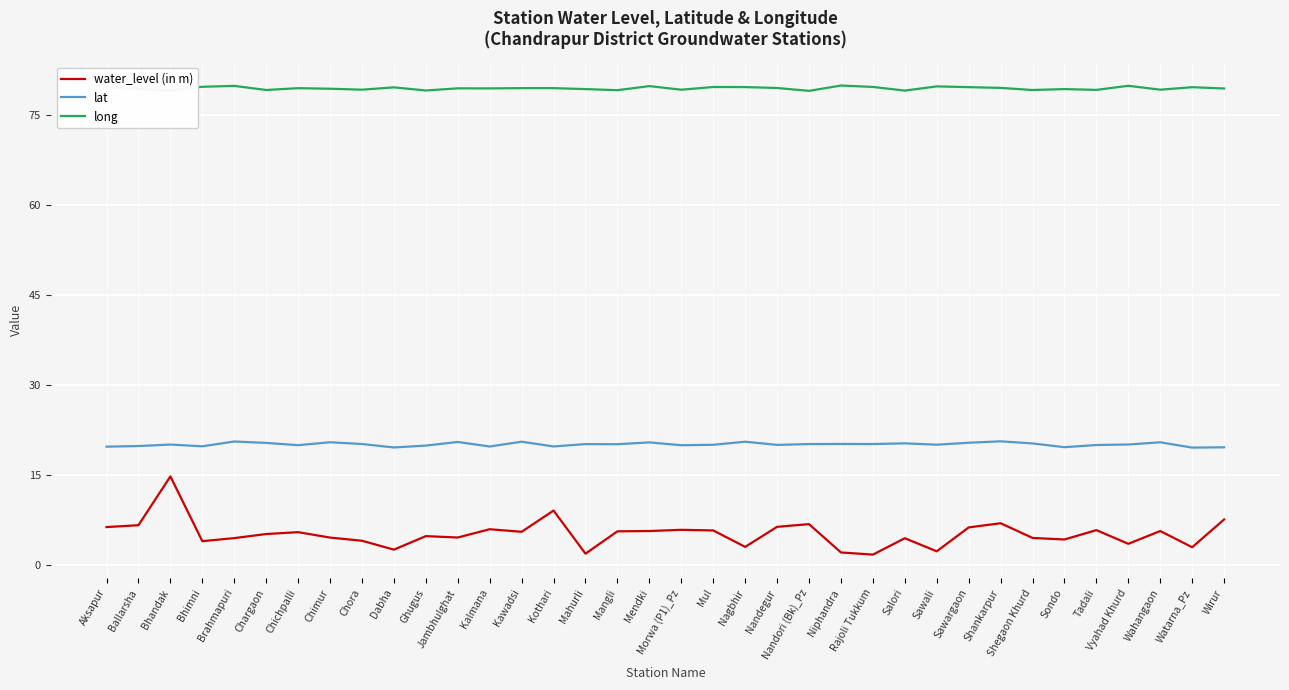

The lat series shows 20.1 at Vyahad Khurd. True or false?

True